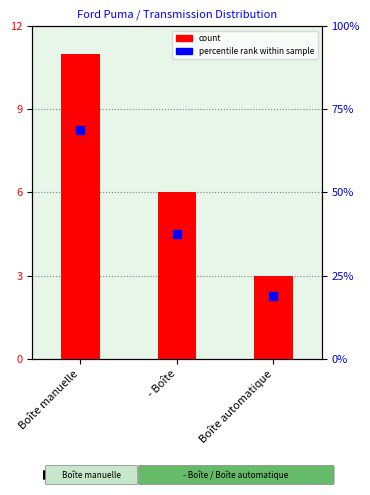

How many categories are shown in the chart?

3